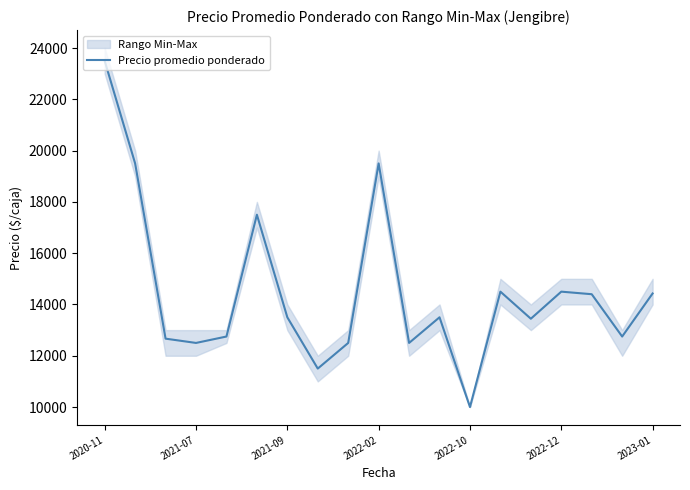

Which category has the highest value in the Precio promedio ponderado series?

2020-11